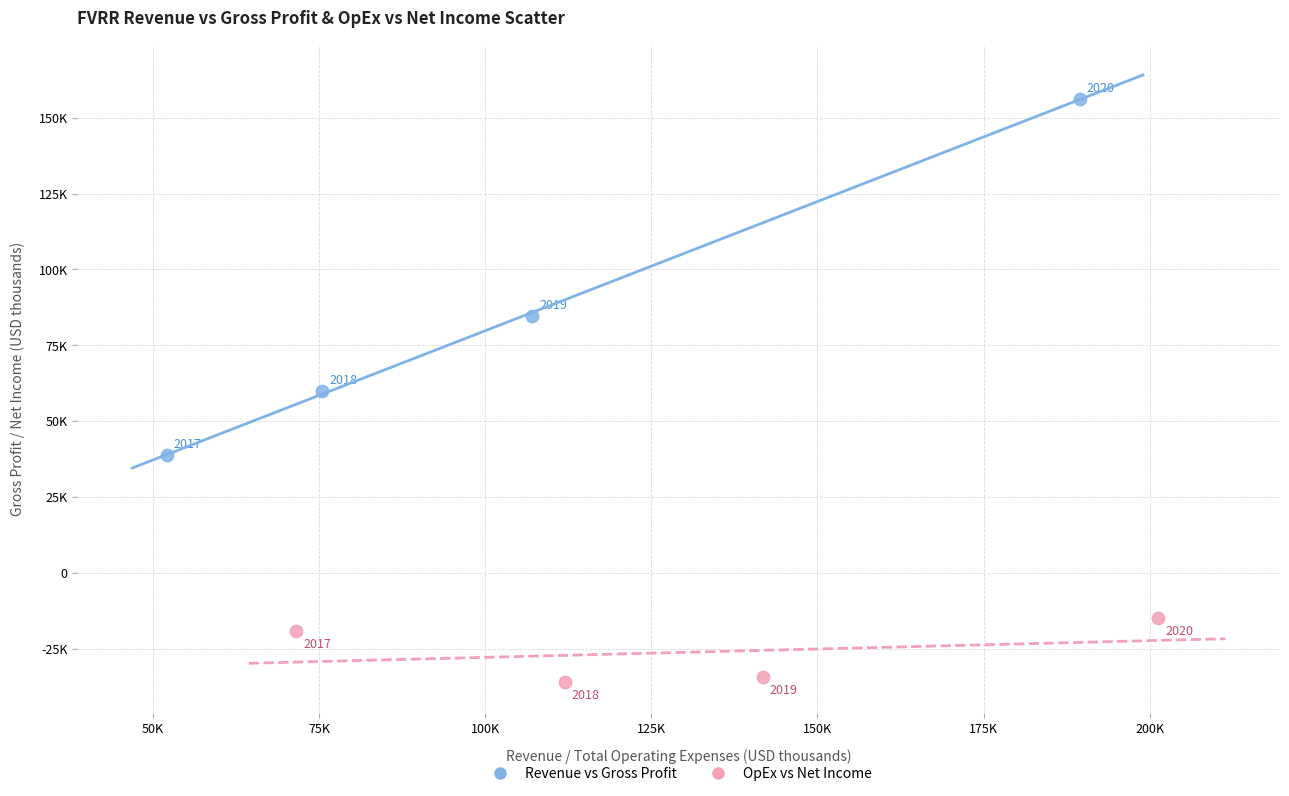

Which series contains the lowest Y value?

OpEx vs Net Income